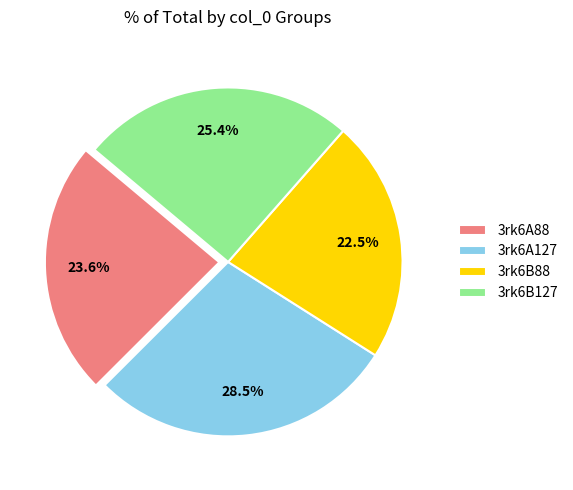

To the nearest percent, what is the difference between the 3rk6A88 and 3rk6B127 slice percentages?

2%